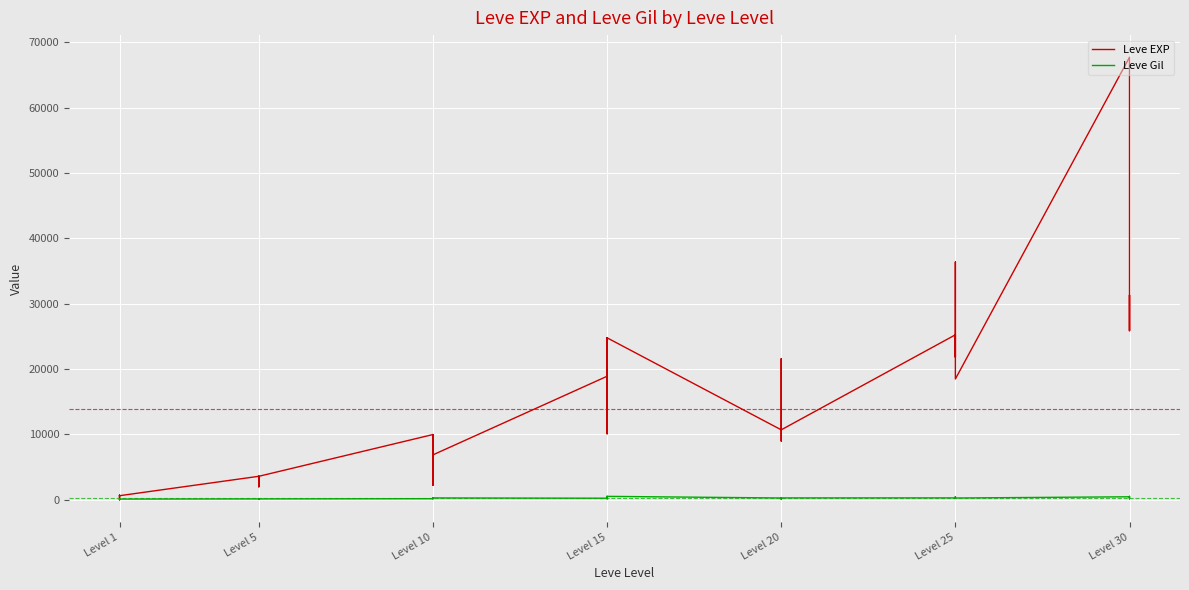

How many values in the Leve EXP series exceed 10710?

18